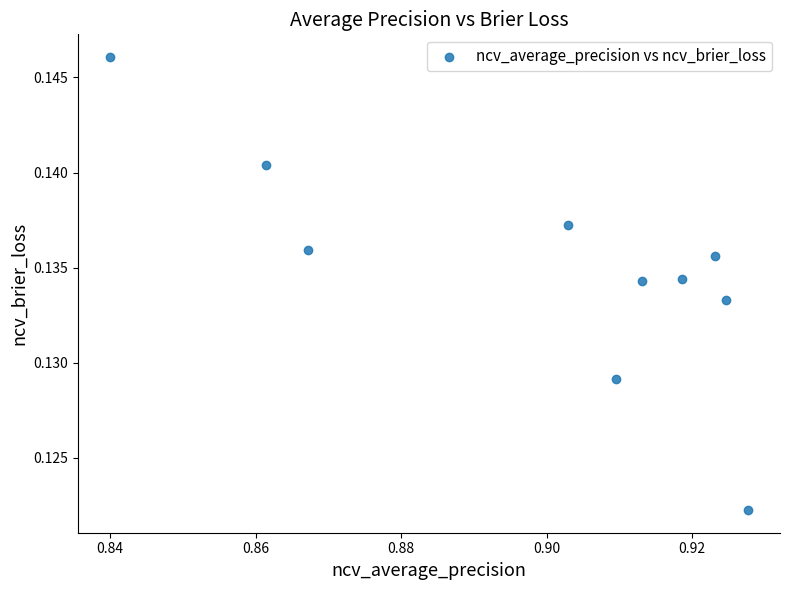

What is the average X value?

0.9